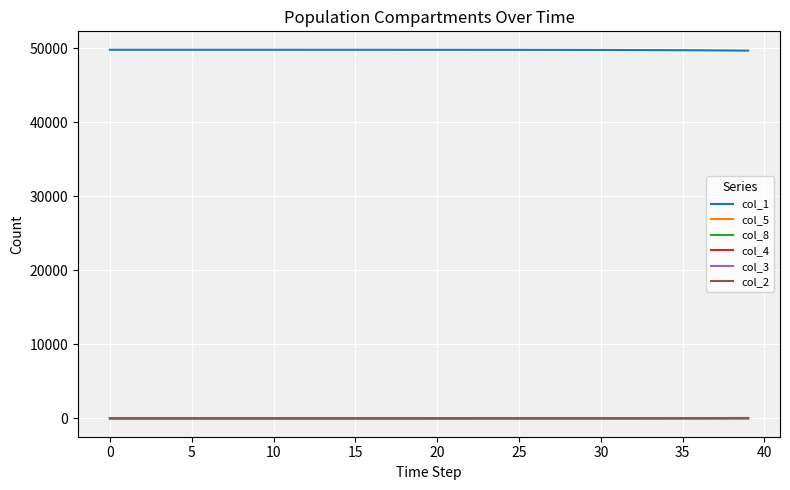

Which series has the largest total across all categories?

col_1